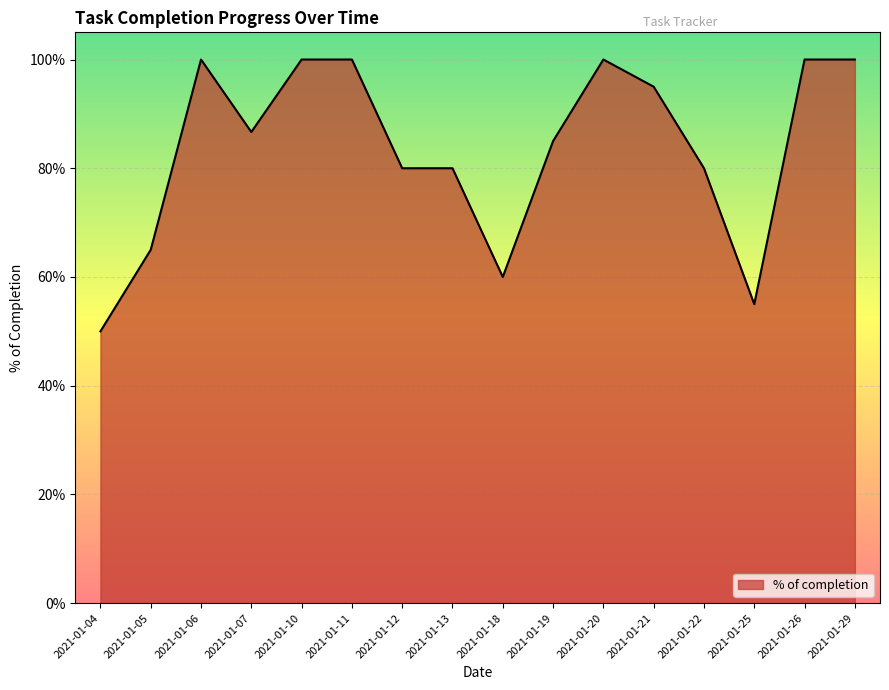

True or false: there are more than 0 points higher than both neighbors.

True